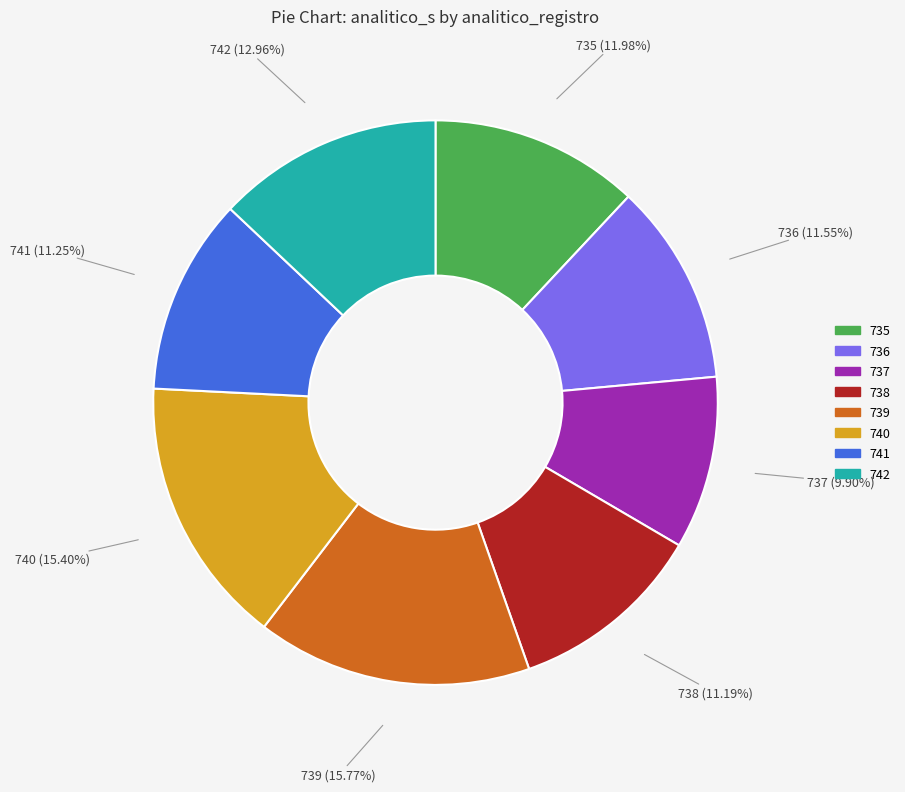

Count the number of slices in the pie.

8